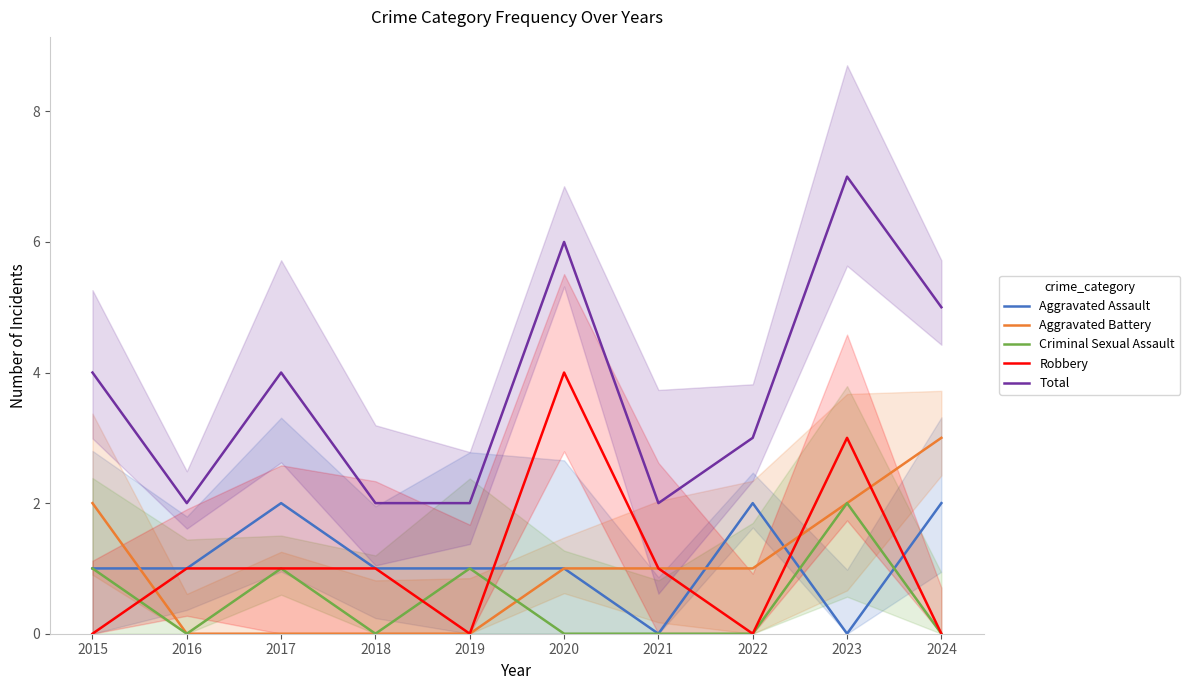

Which series ends up on top after the final intersection of Criminal Sexual Assault and Robbery?

Robbery